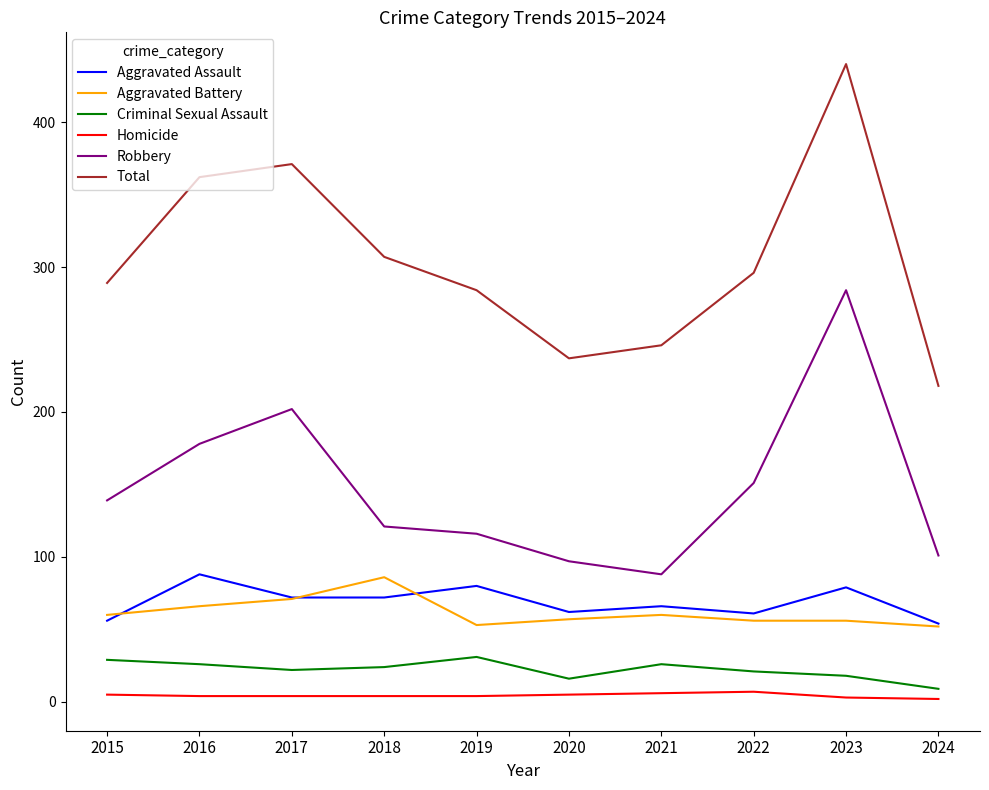

Is the value of Aggravated Battery at 2023 greater than the value of Robbery at 2018?

No